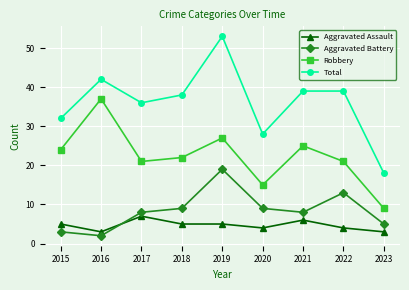

Is it true that Total equals 28 at 2020?

True